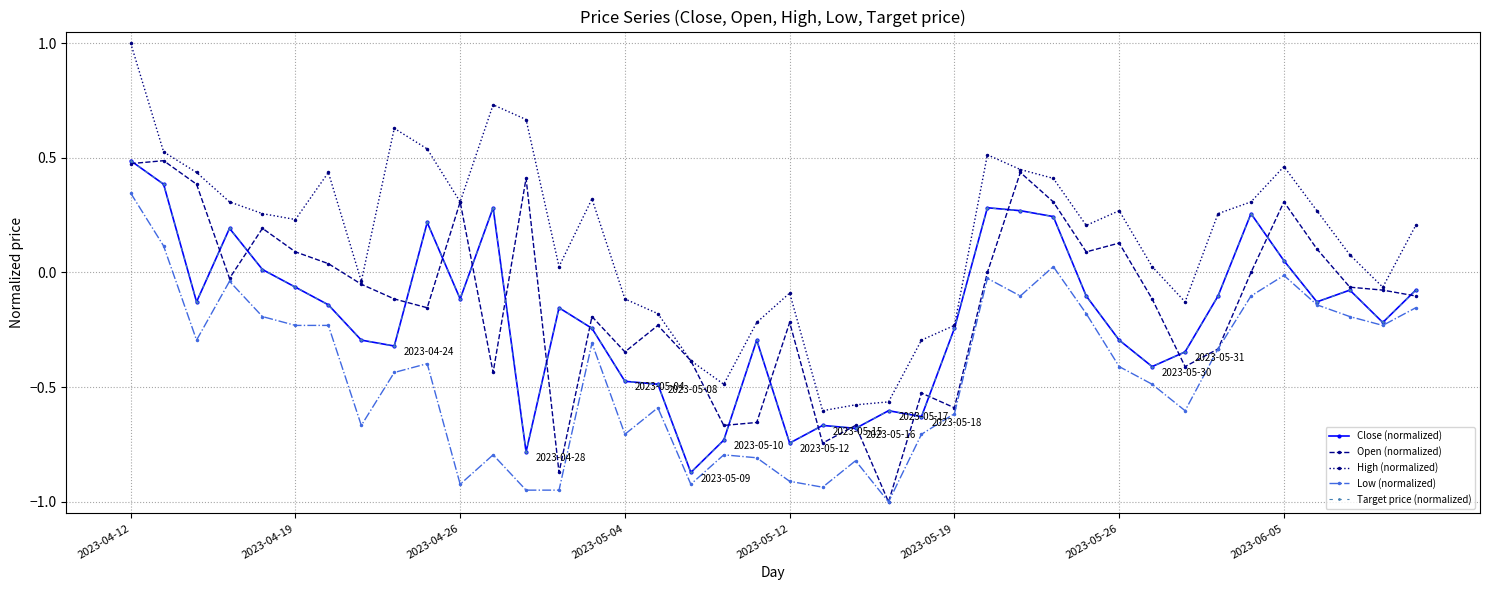

Does the chart have visible grid lines?

Yes